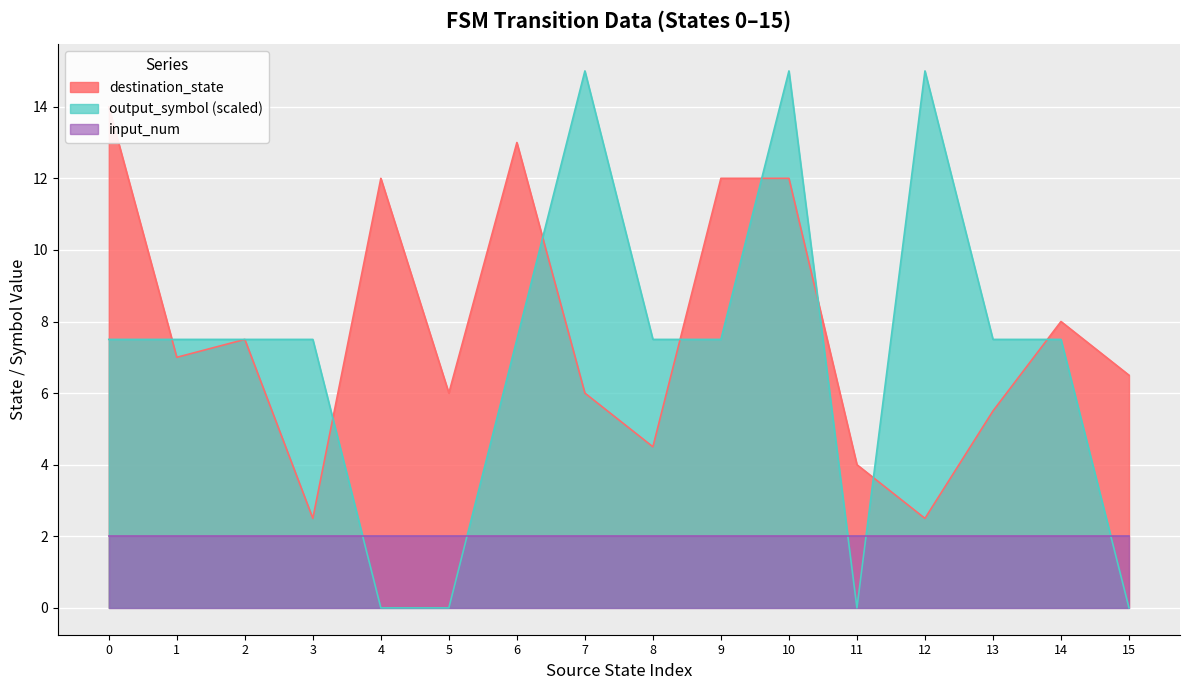

The value of output_symbol (scaled) at 4 is -8.3. True or false?

False